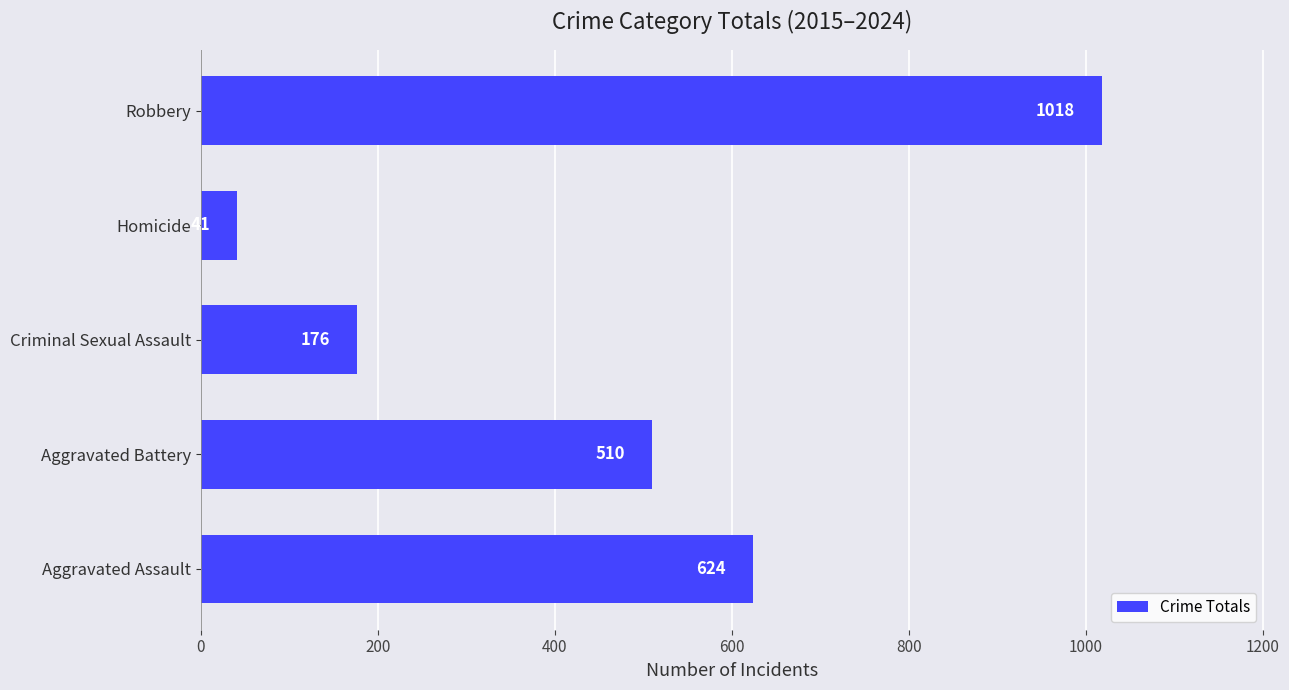

What is the average value?

474